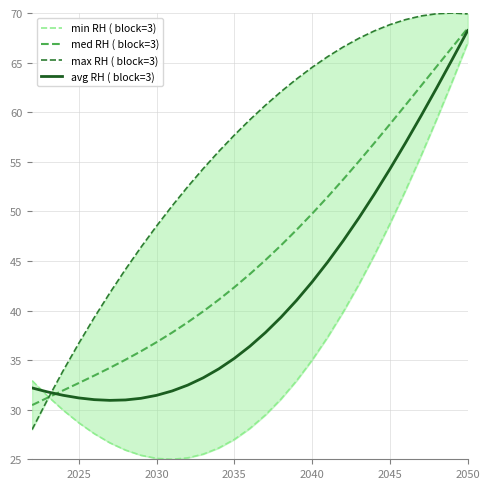

Is it true that avg RH ( block=3) equals 54.3 at 2045?

True